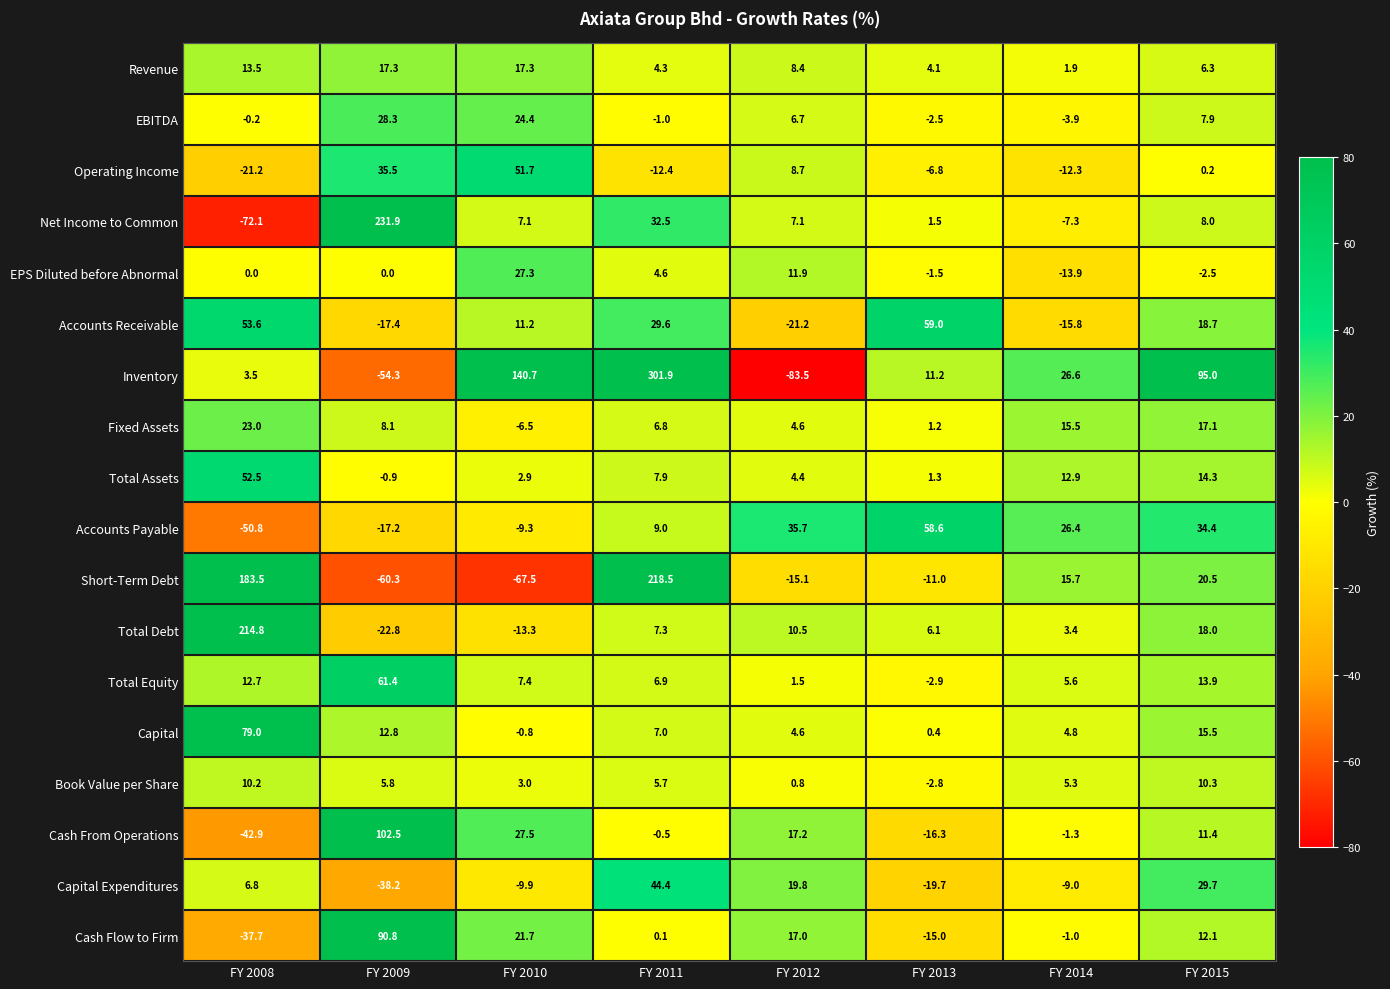

What is the average value of the Book Value per Share series?

4.8